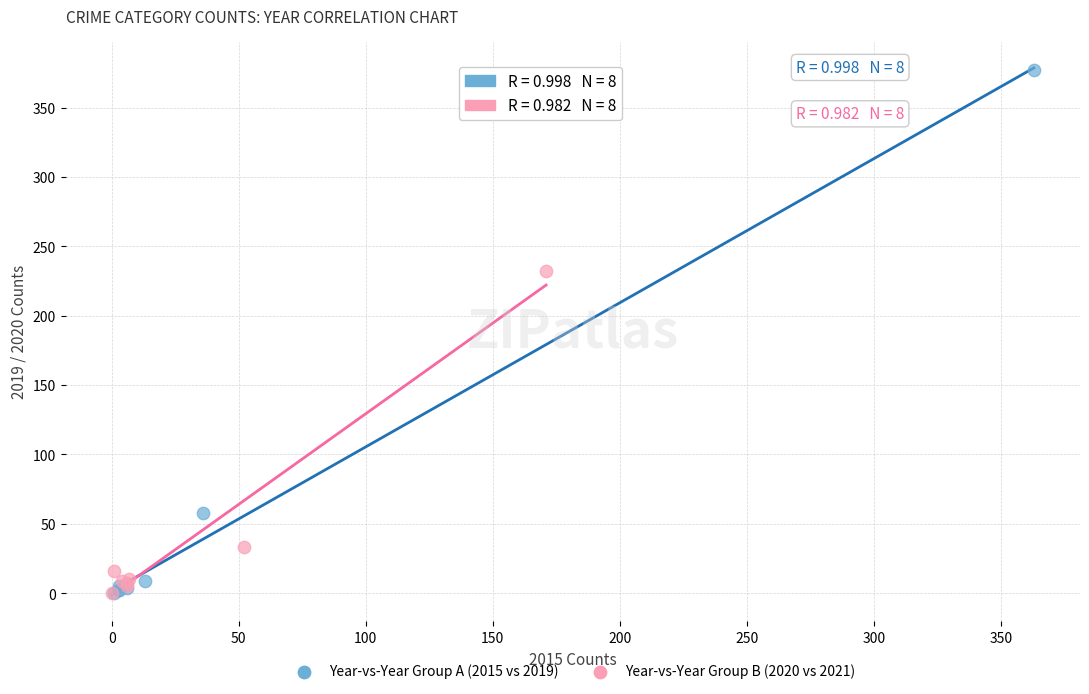

Which series reaches the maximum Y coordinate?

Year-vs-Year Group A (2015 vs 2019)